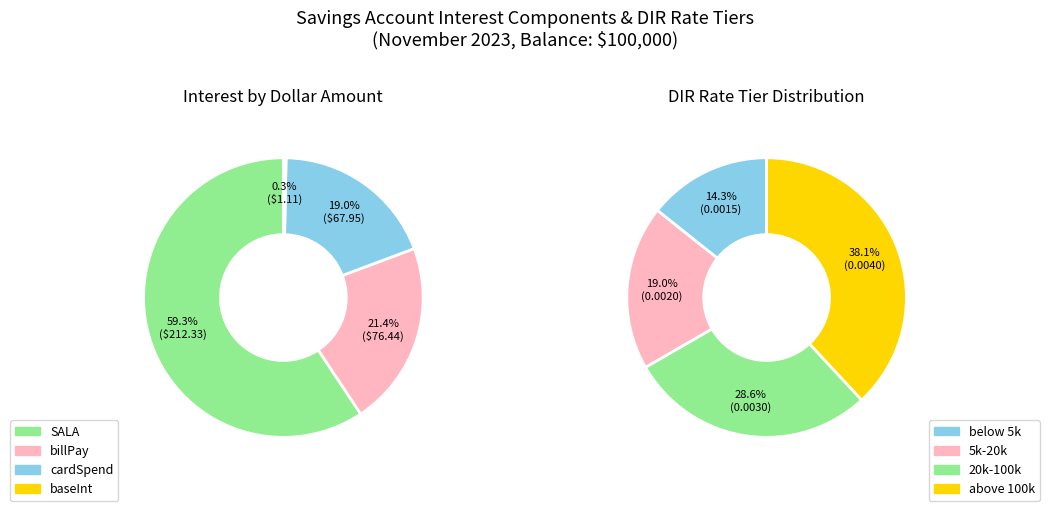

Which category has the biggest portion of the pie?

SALA